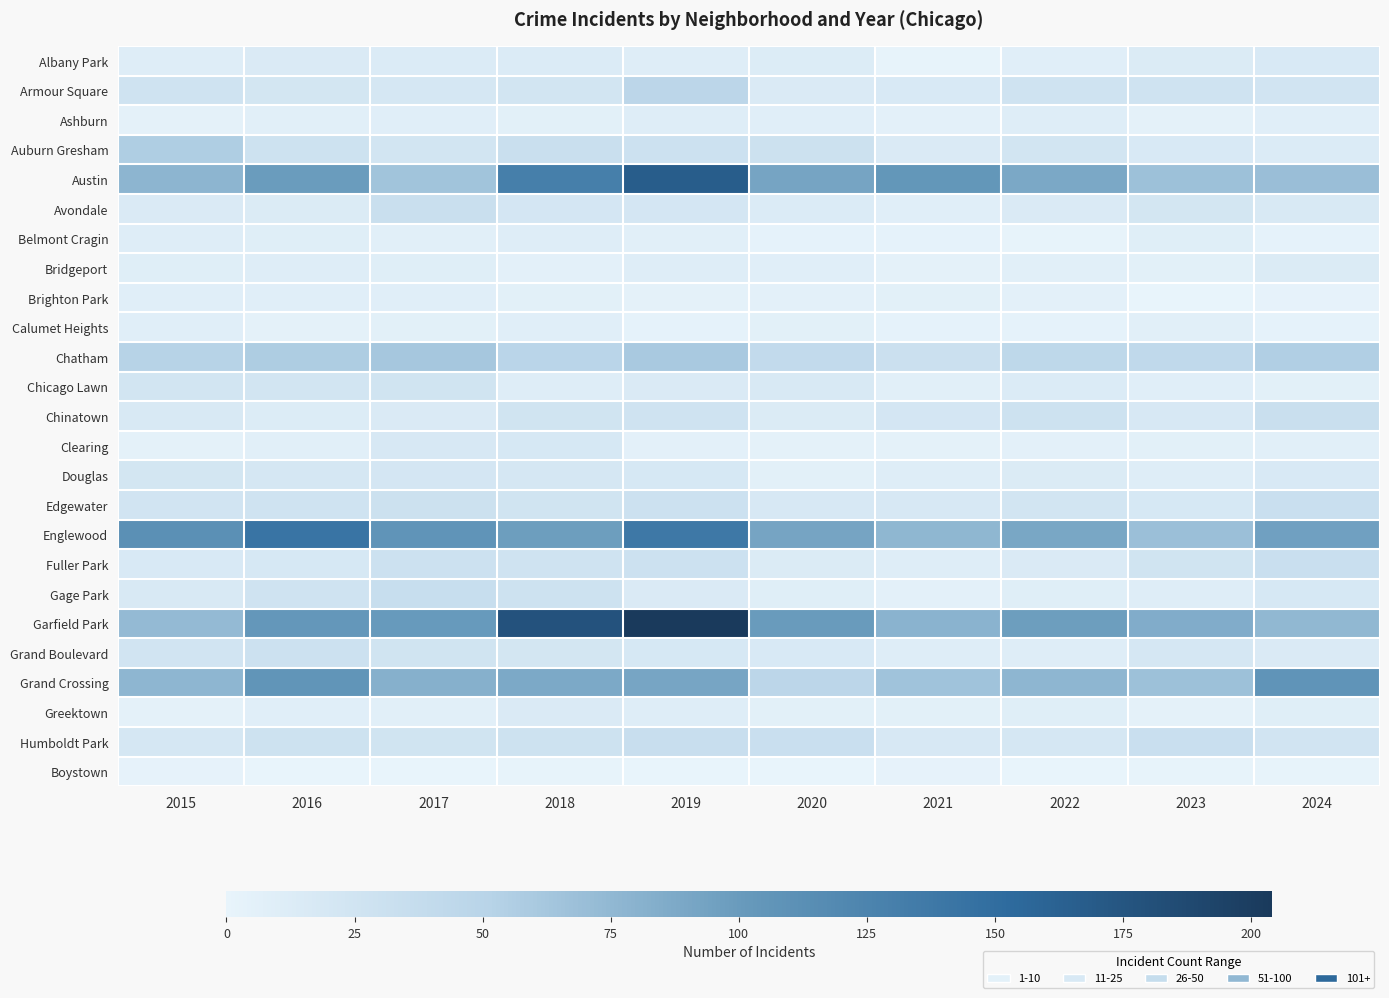

What is the spread (max minus min) of values at 2018?

177